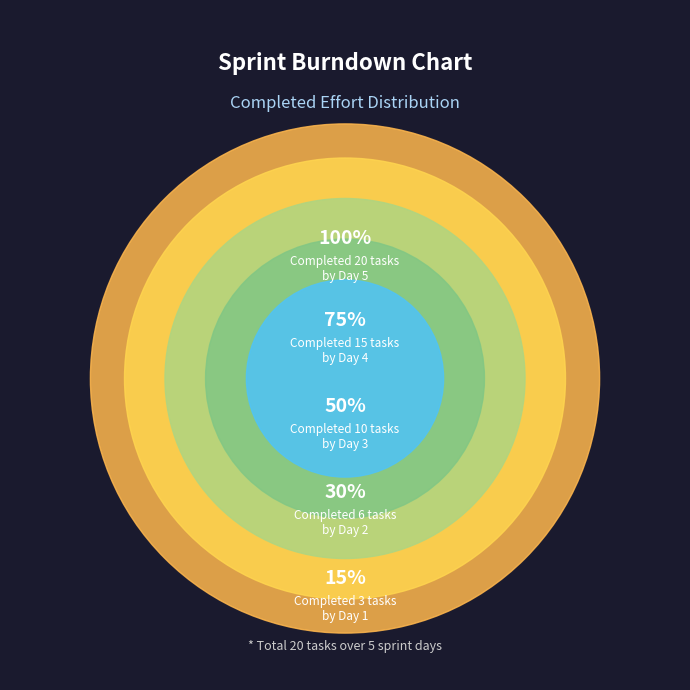

Which category has the smallest portion of the pie?

Day 1